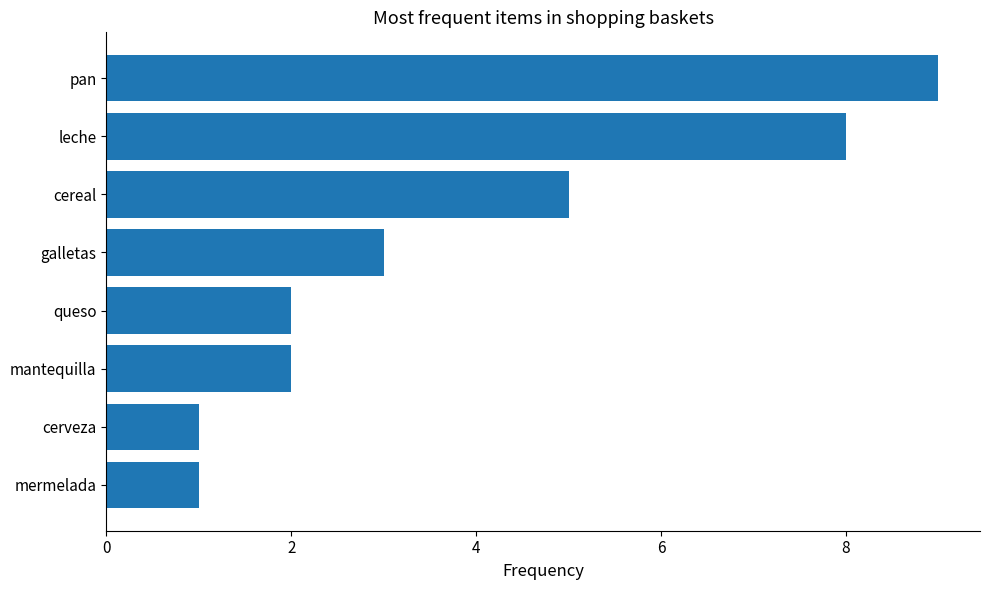

What is the difference between the maximum and minimum values?

8